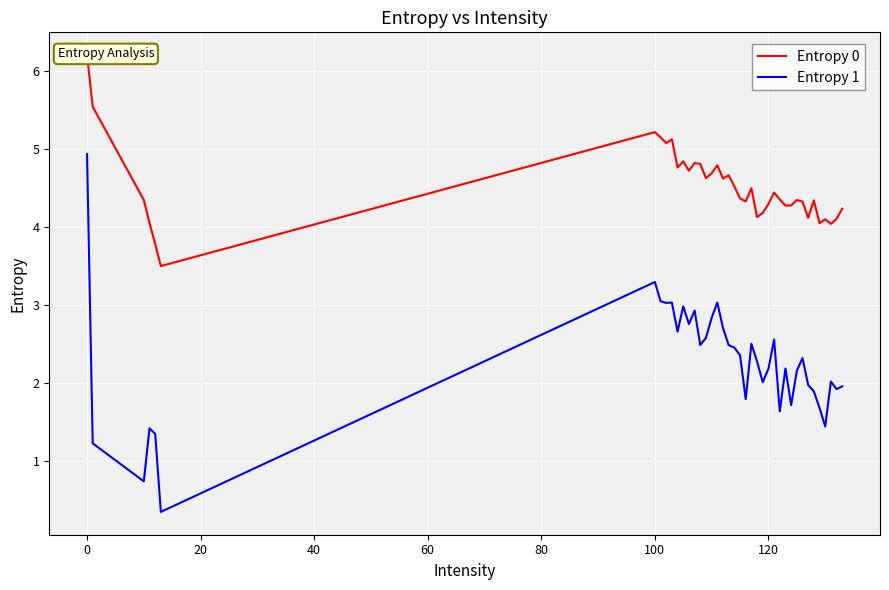

True or false: Entropy 0 and Entropy 1 cross at least once.

False